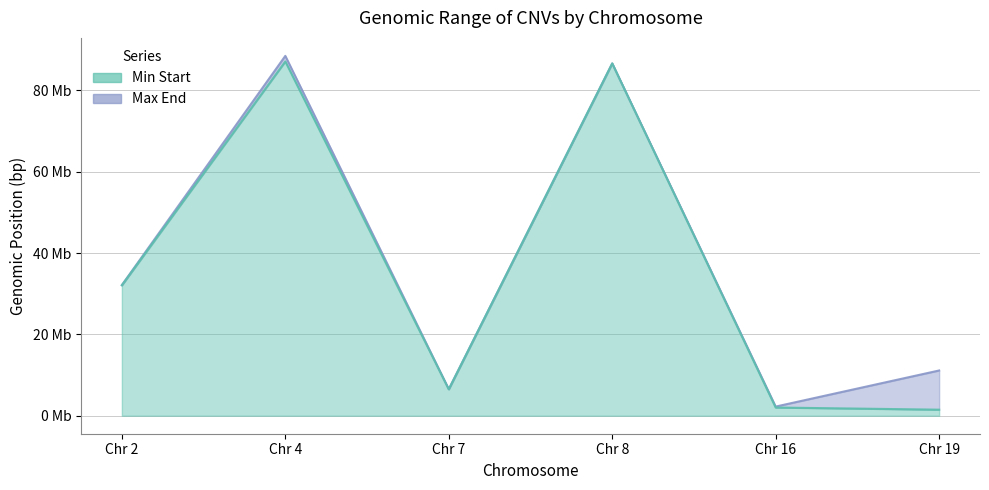

Rank the series by their maximum value, from highest to lowest.

Max End, Min Start